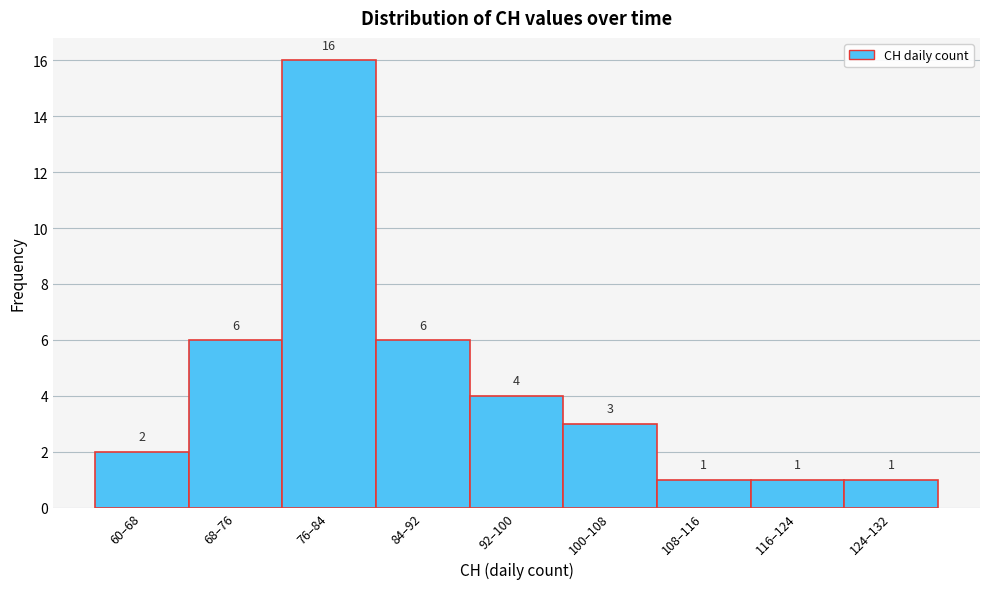

Reading left to right, transcribe all the data shown in this chart.

60–68=2	68–76=6	76–84=16	84–92=6	92–100=4	100–108=3	108–116=1	116–124=1	124–132=1